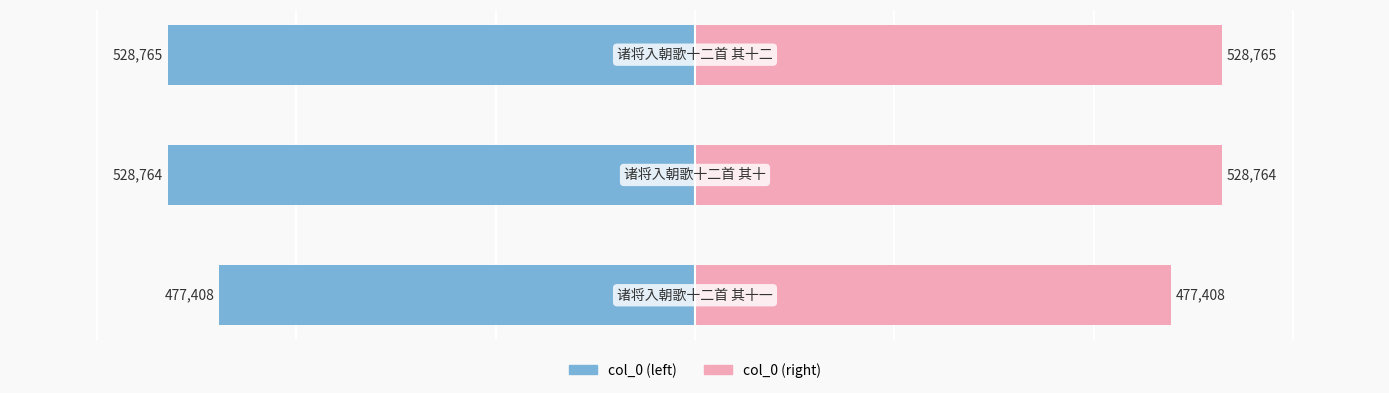

Between 0 and 1, which series saw the biggest shift?

col_0 (left)